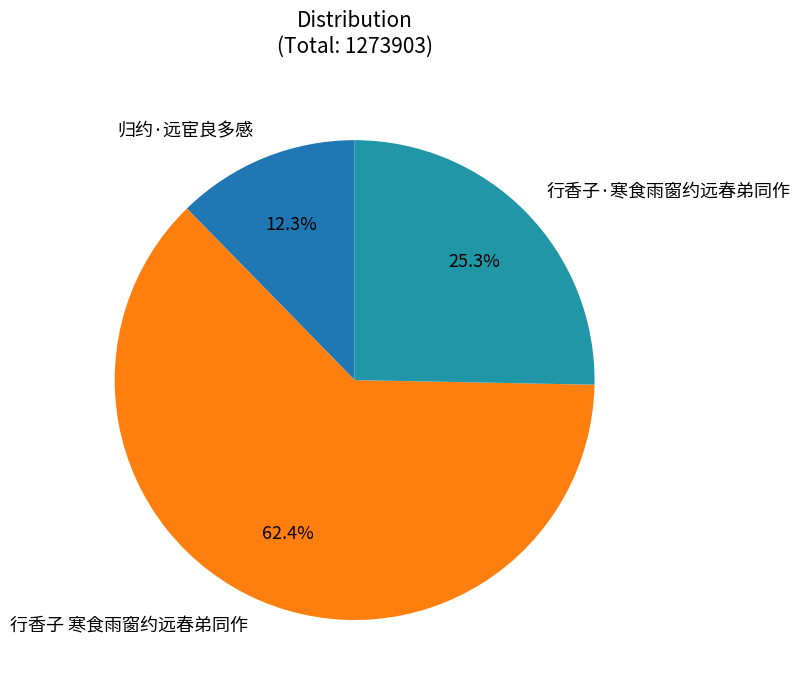

Which category has the biggest portion of the pie?

行香子 寒食雨窗约远春弟同作